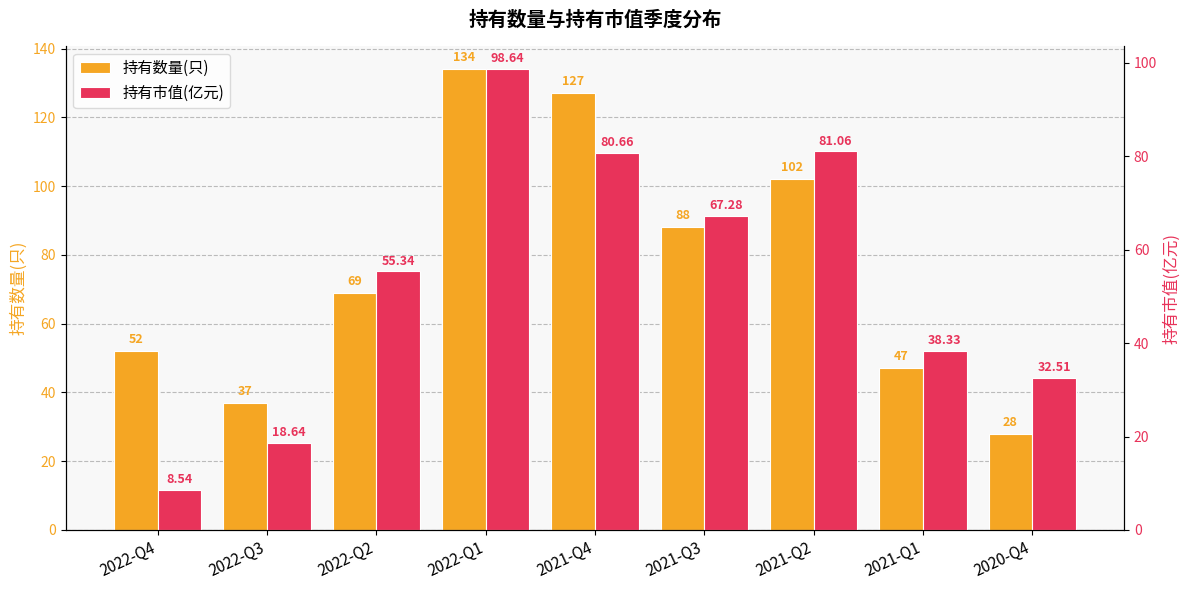

Is it true that 持有市值(亿元) equals 10.9 at 2021-Q1?

False